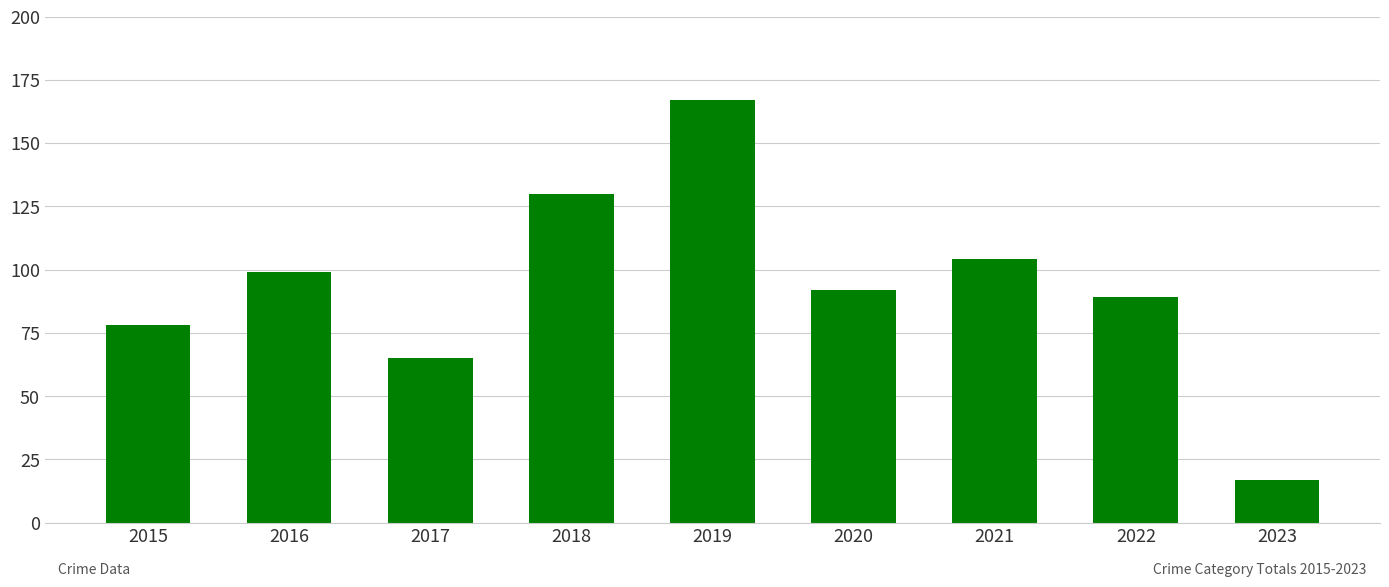

Which has a higher value, 2022 or 2019?

2019